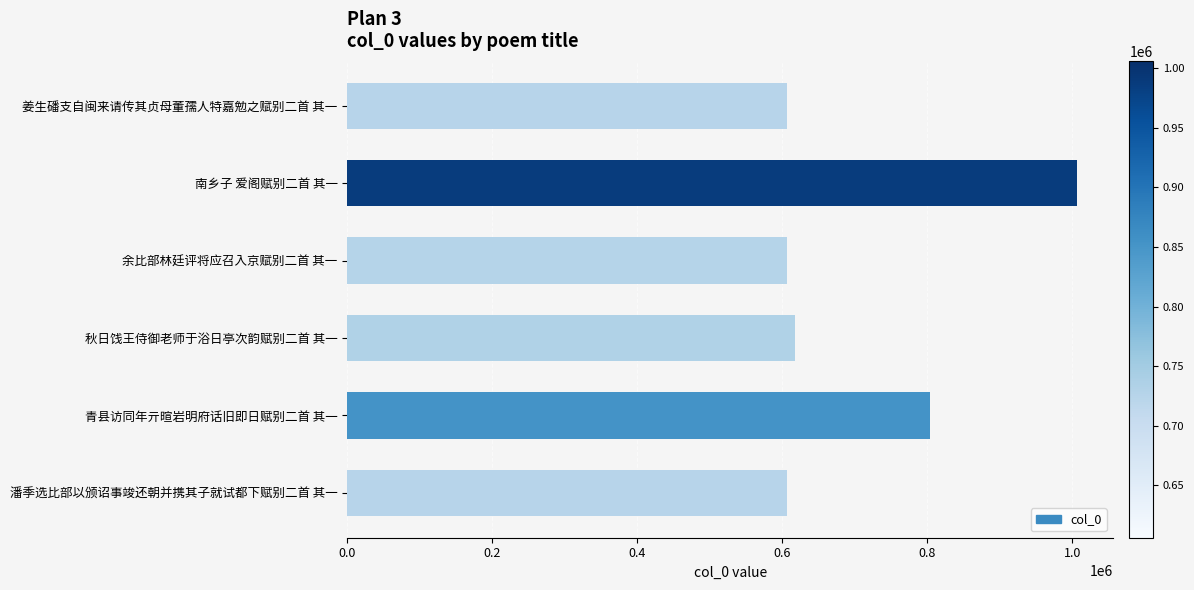

What is the greatest value displayed?

1006176